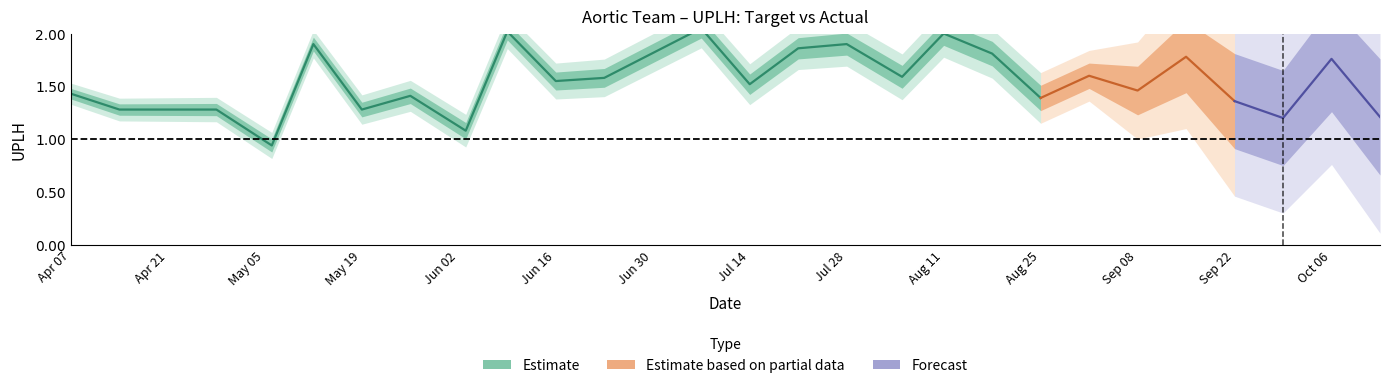

At which category is the sum across all series the highest?

2025-07-07